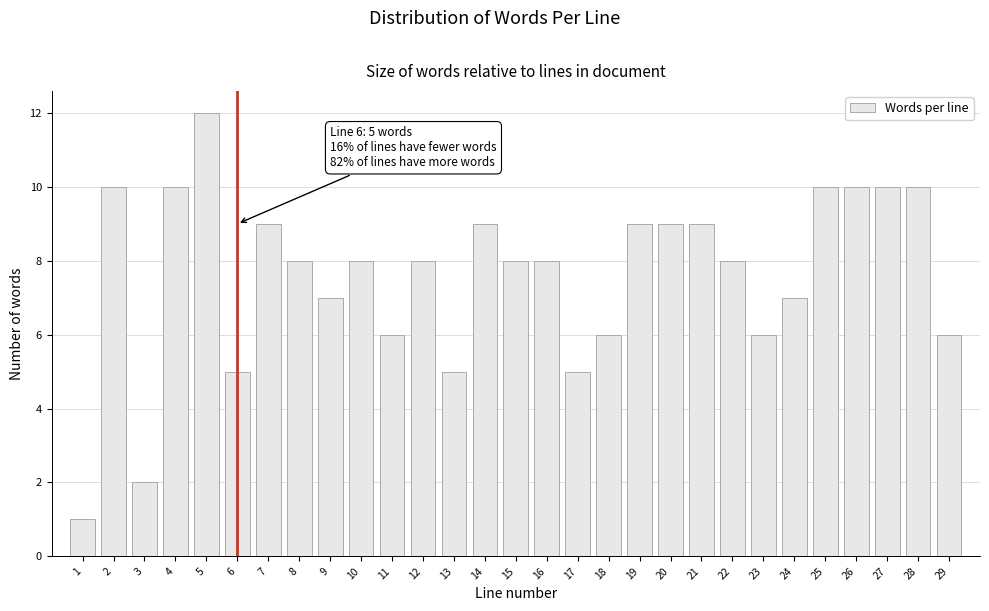

Reading right to left, extract all data points from this chart.

29=6	28=10	27=10	26=10	25=10	24=7	23=6	22=8	21=9	20=9	19=9	18=6	17=5	16=8	15=8	14=9	13=5	12=8	11=6	10=8	9=7	8=8	7=9	6=5	5=12	4=10	3=2	2=10	1=1